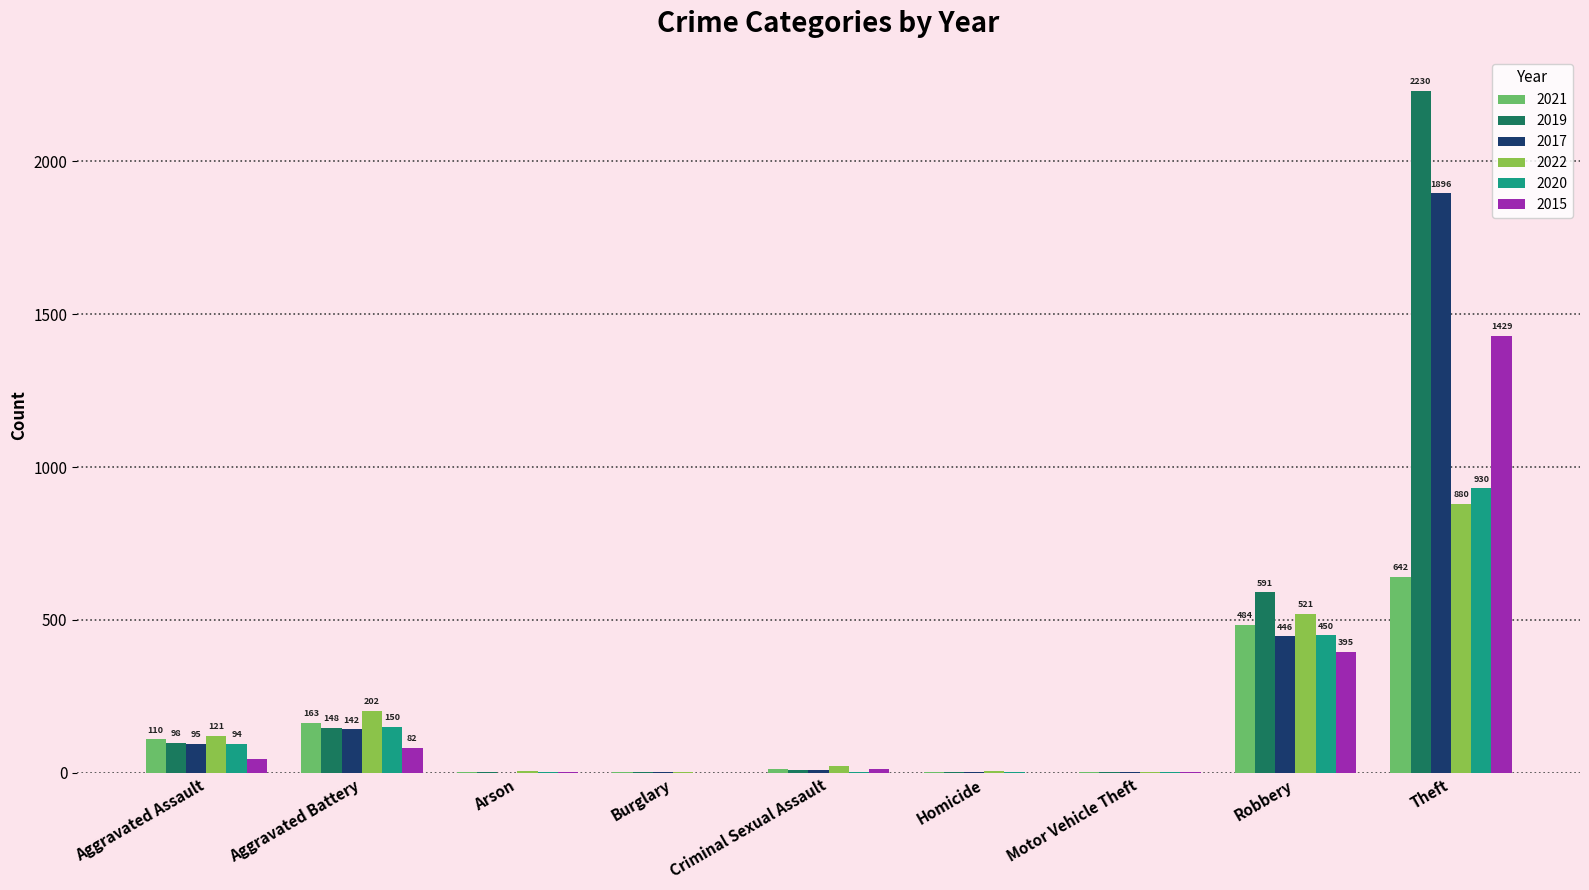

Is it true that 2017 equals 2 at Burglary?

True